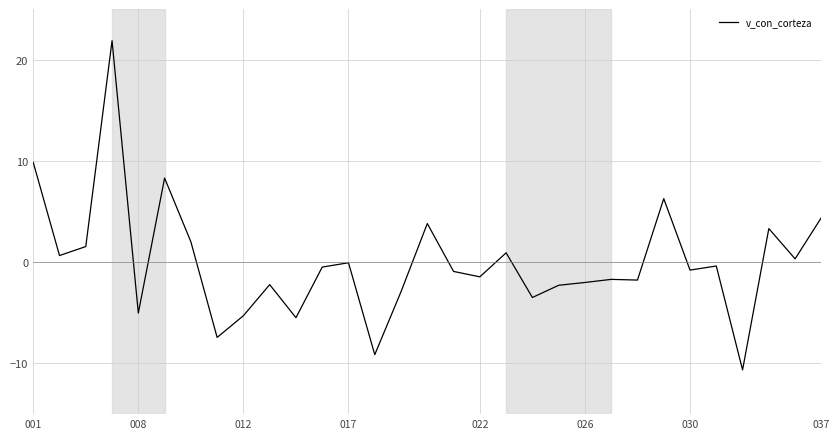

What is the difference between the maximum and minimum values?

32.5